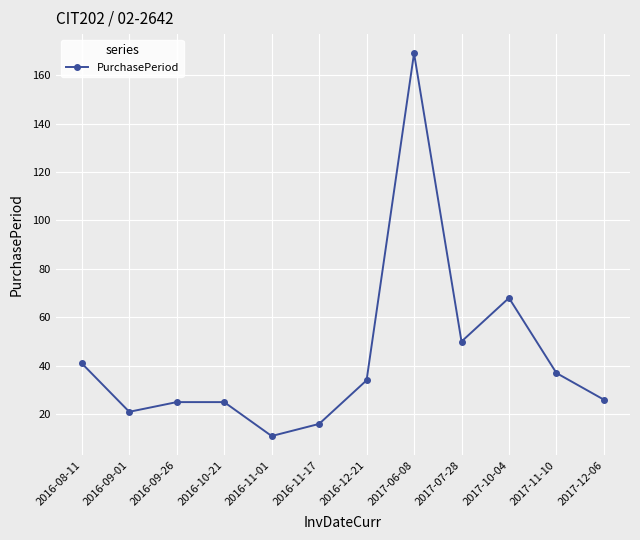

Reading left to right, extract all data points from this chart.

2016-08-11=41	2016-09-01=21	2016-09-26=25	2016-10-21=25	2016-11-01=11	2016-11-17=16	2016-12-21=34	2017-06-08=169	2017-07-28=50	2017-10-04=68	2017-11-10=37	2017-12-06=26